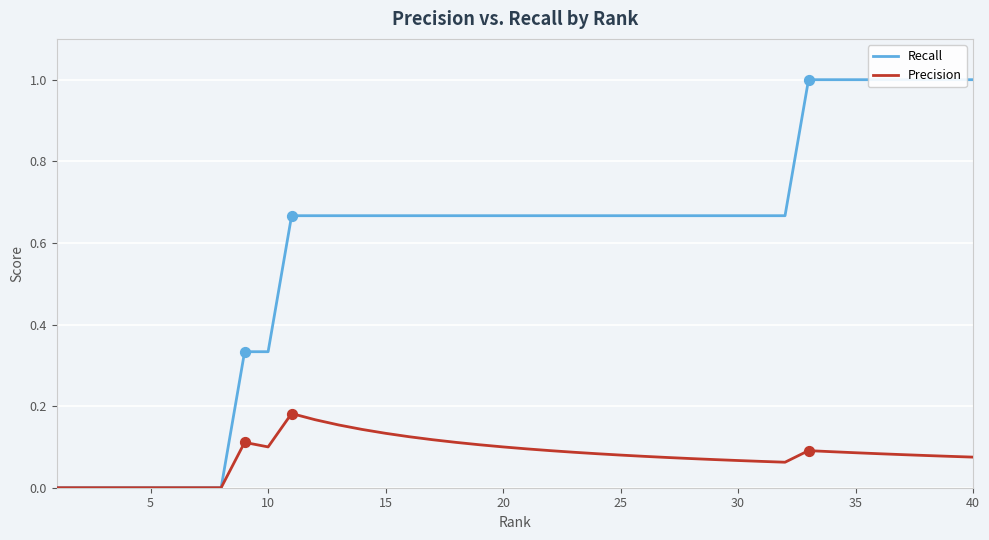

What is the total value across all series at 30?

0.7